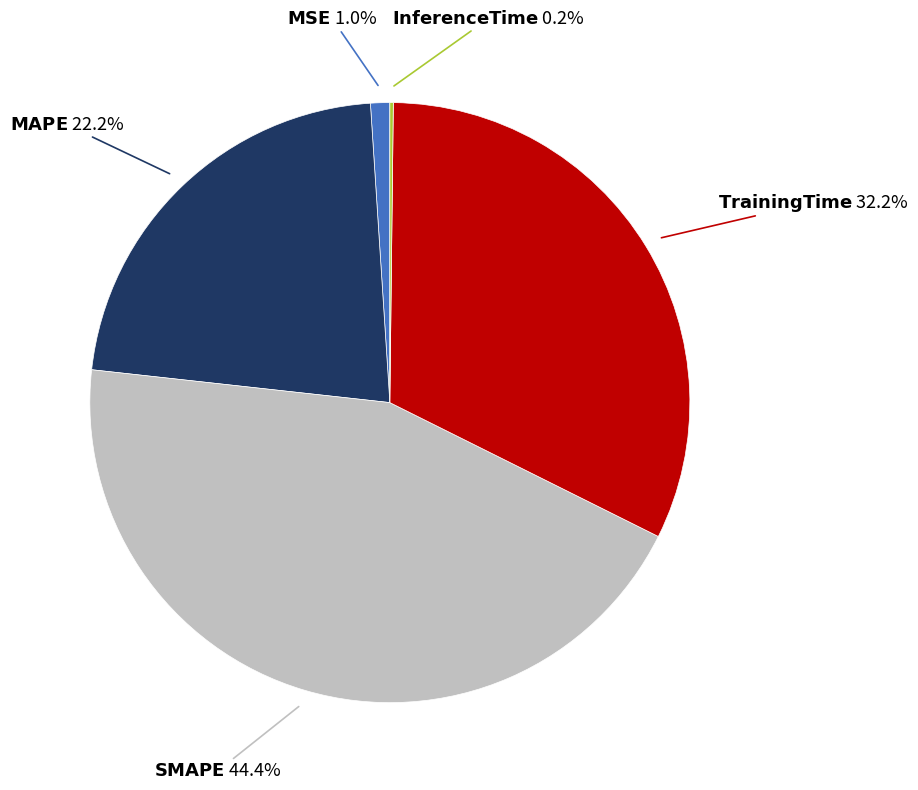

Is there a majority slice in this chart?

No